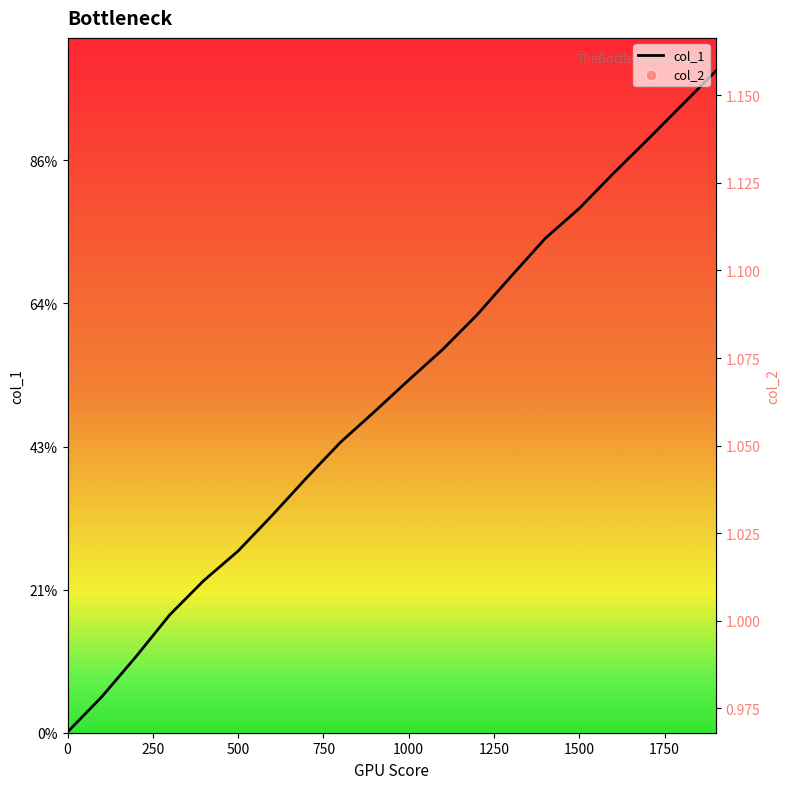

Which series has the widest spread of Y values?

col_1